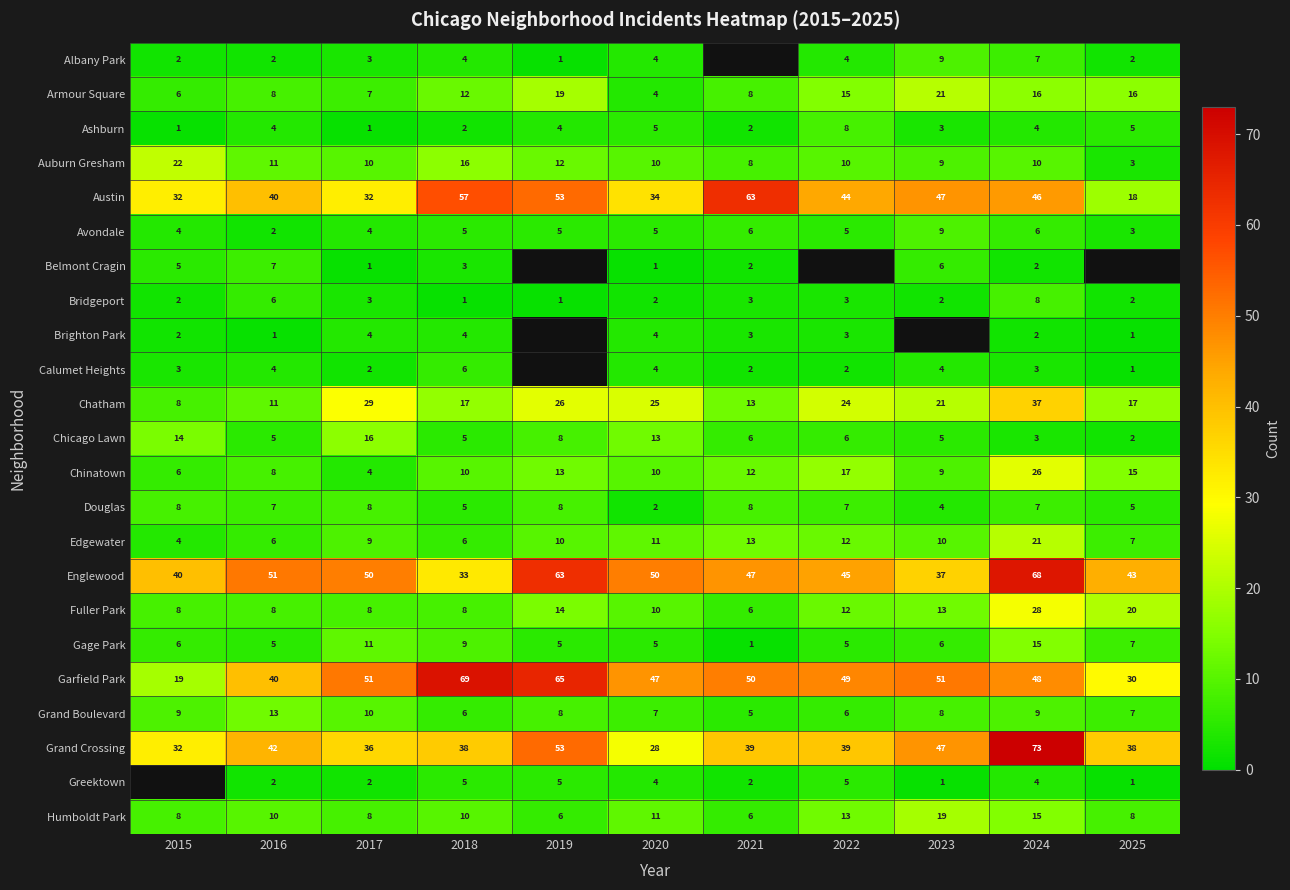

What is the highest value of the Grand Crossing series?

73.0